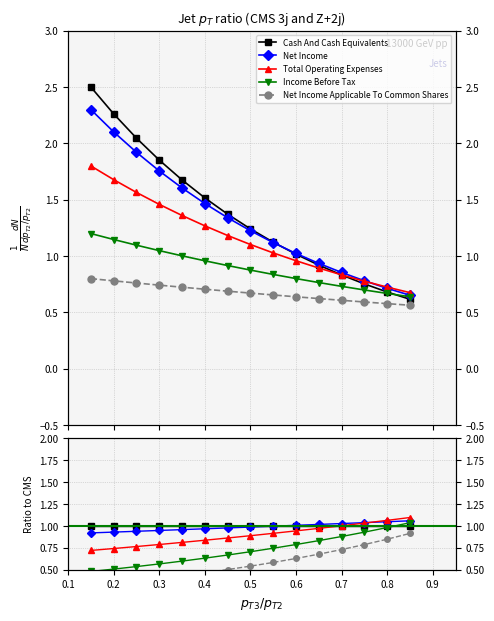

True or false: Cash And Cash Equivalents and Total Operating Expenses intersect in this chart.

True